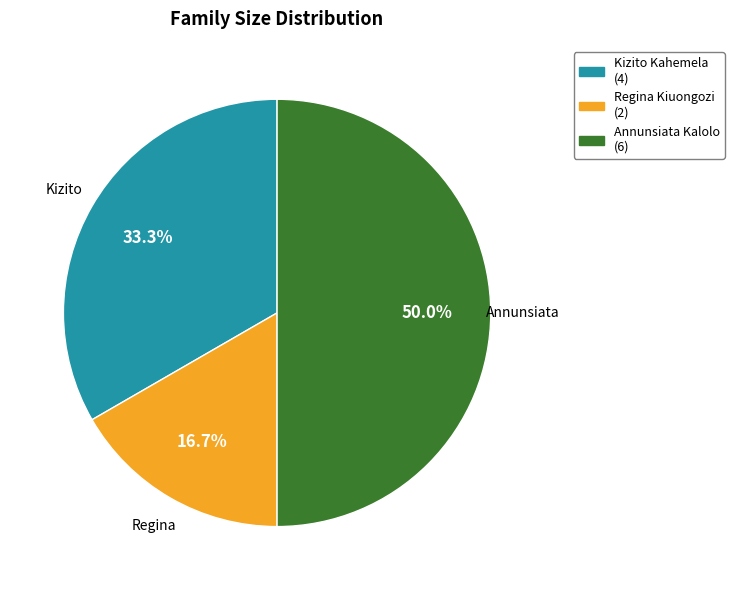

To the nearest percent, what portion does Annunsiata Kalolo represent?

50%